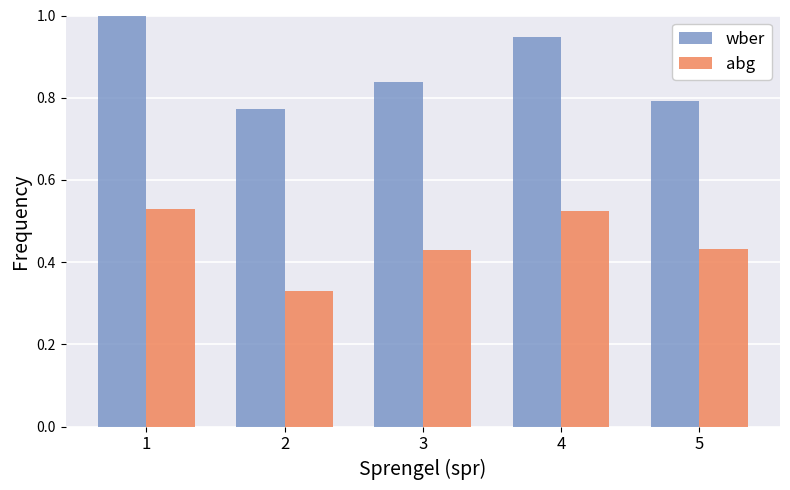

How many bars are there in total?

10